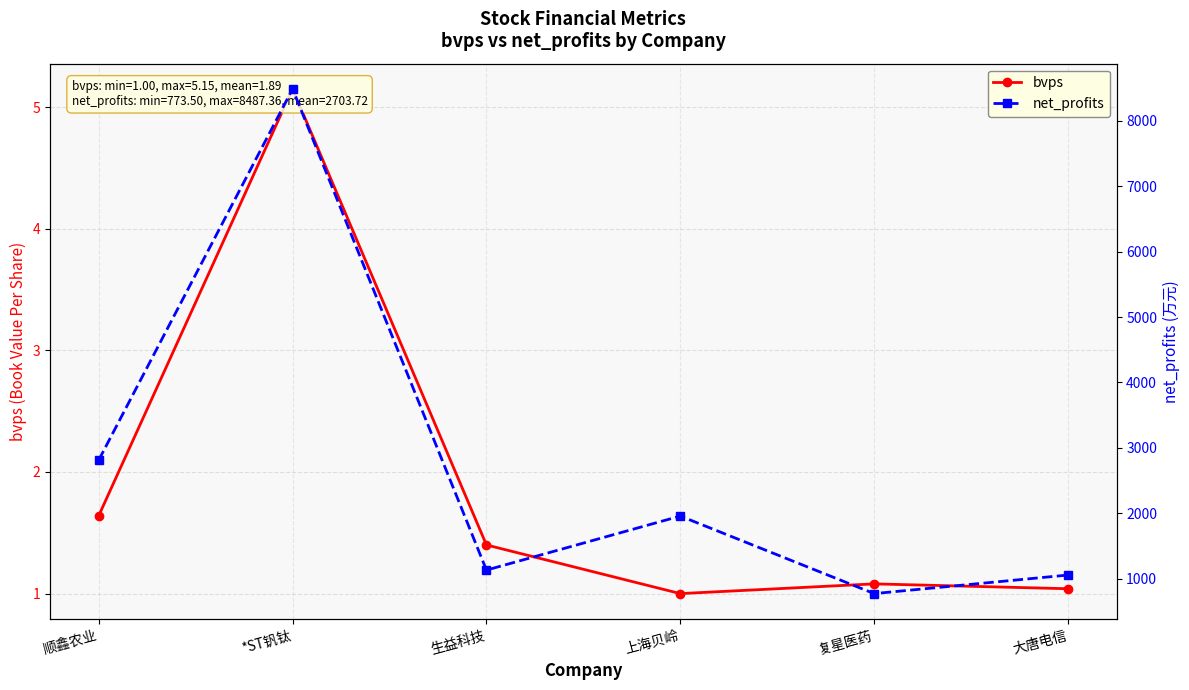

Rank the series at 顺鑫农业 from lowest to highest value.

bvps, net_profits